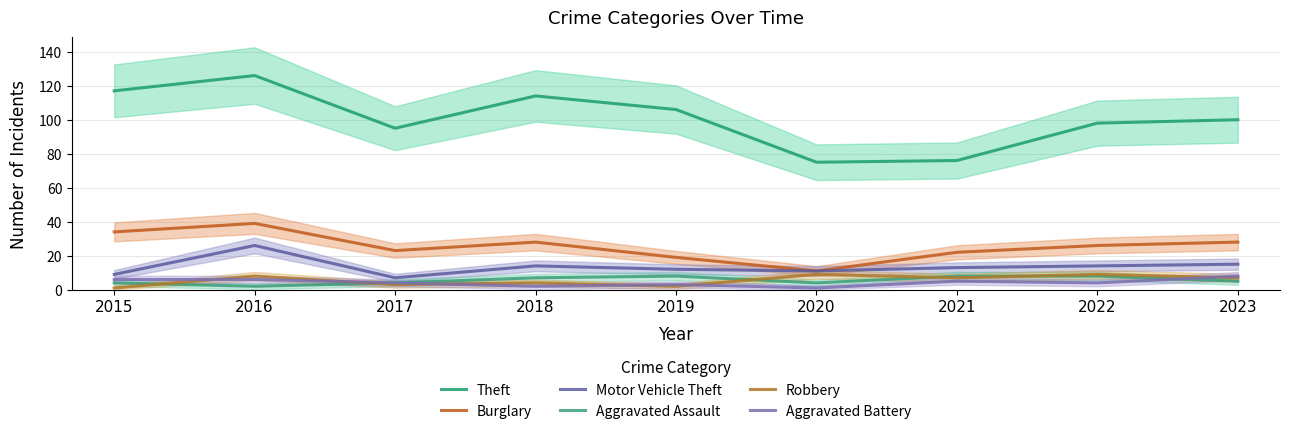

What is the spread (max minus min) of values at 2020?

74